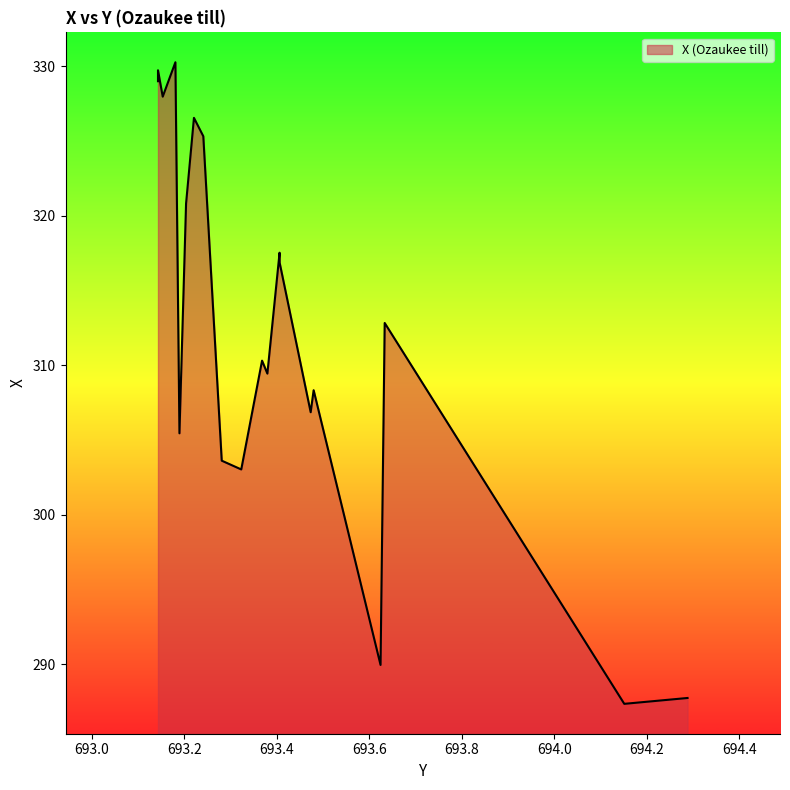

The chart shows a value of 306.9 at 693.473265703. True or false?

True